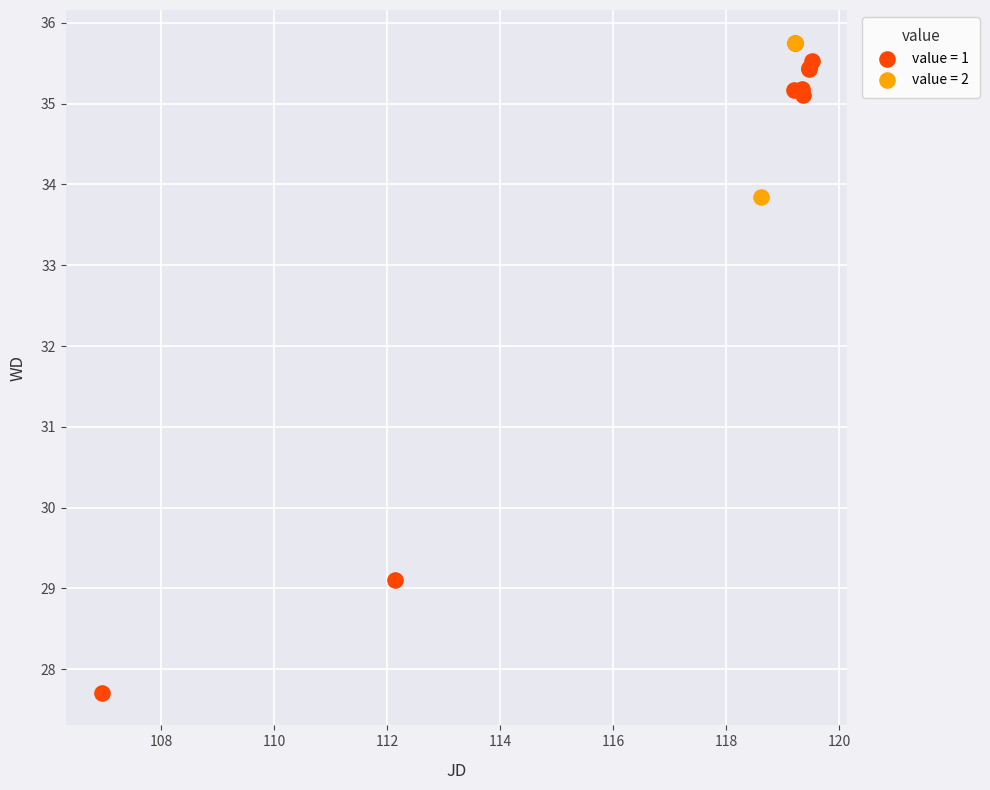

What are all the series names shown in the legend?

value = 1, value = 2